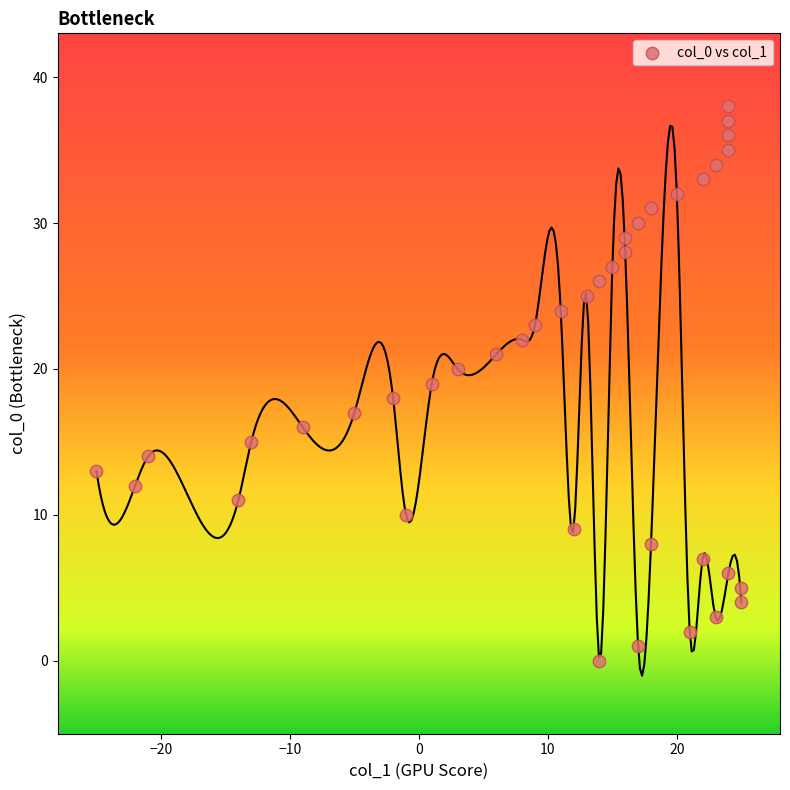

What is the range of Y values (max minus min)?

38